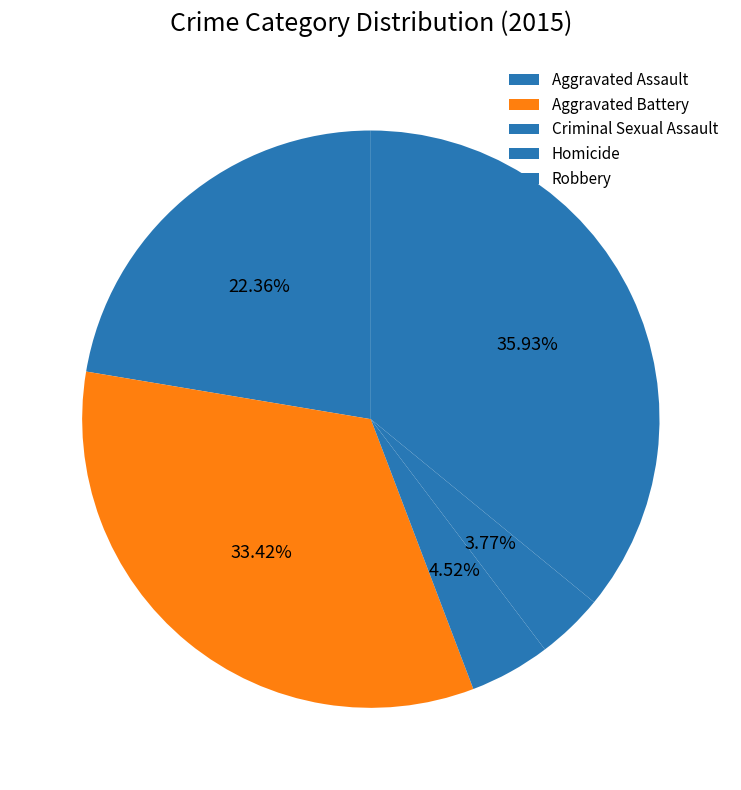

Which category has the biggest portion of the pie?

Robbery